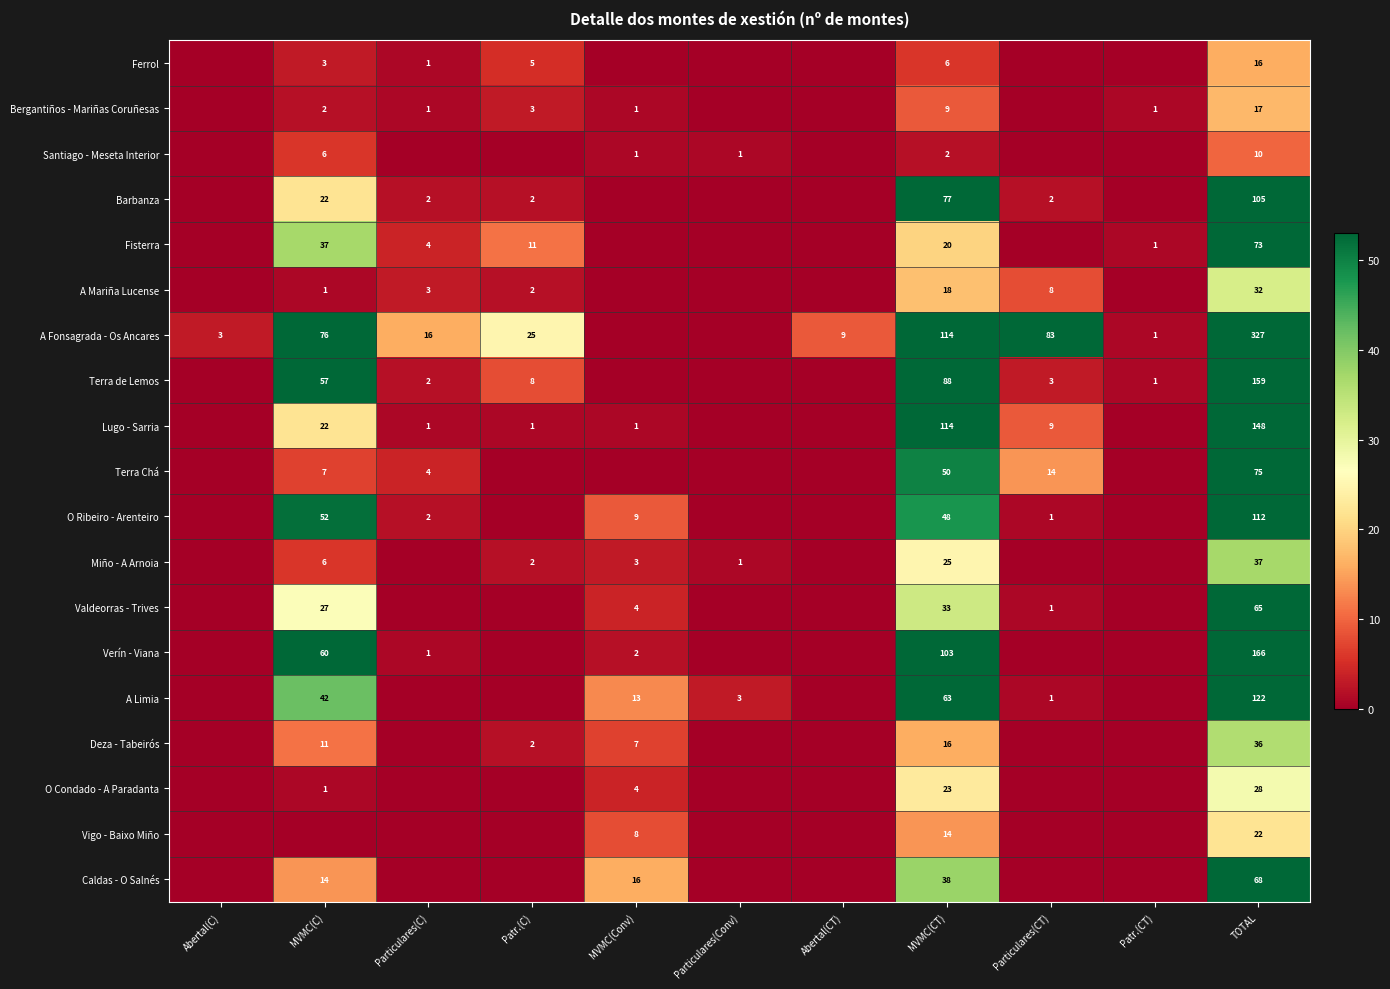

Between Patr.(C) and Patr.(CT), which is larger?

Patr.(C)